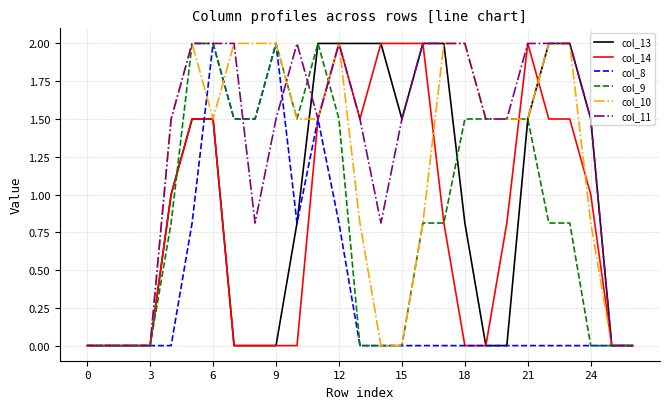

What is the maximum value shown in the chart?

2.0